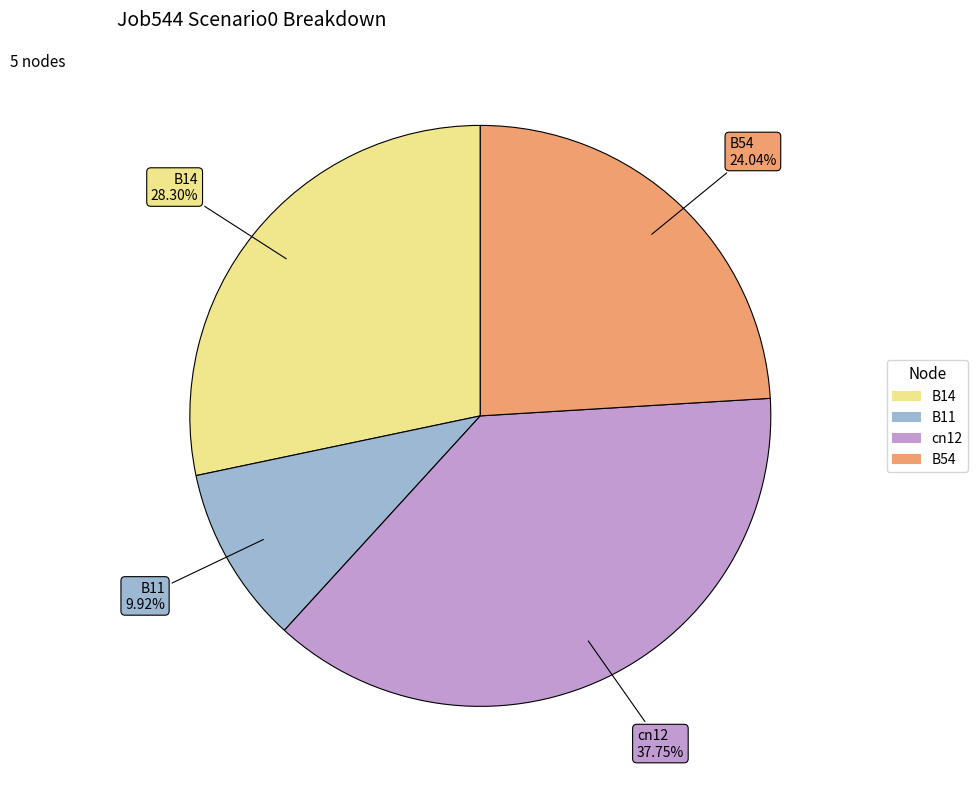

Does any single category account for the majority?

No